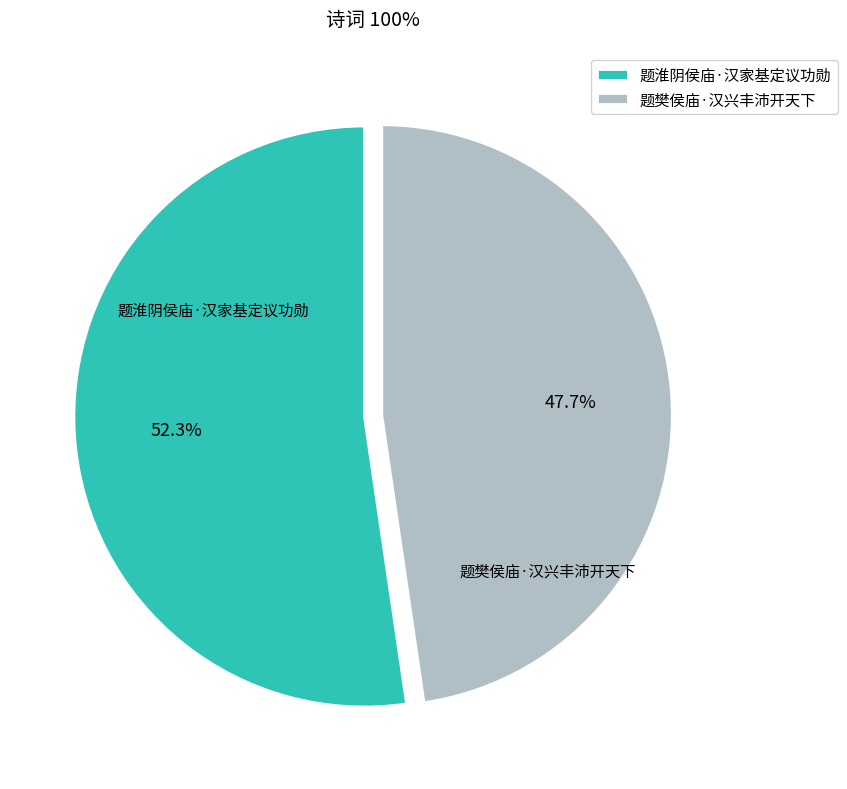

Is 题淮阴侯庙·汉家基定议功勋 the majority of the pie?

Yes